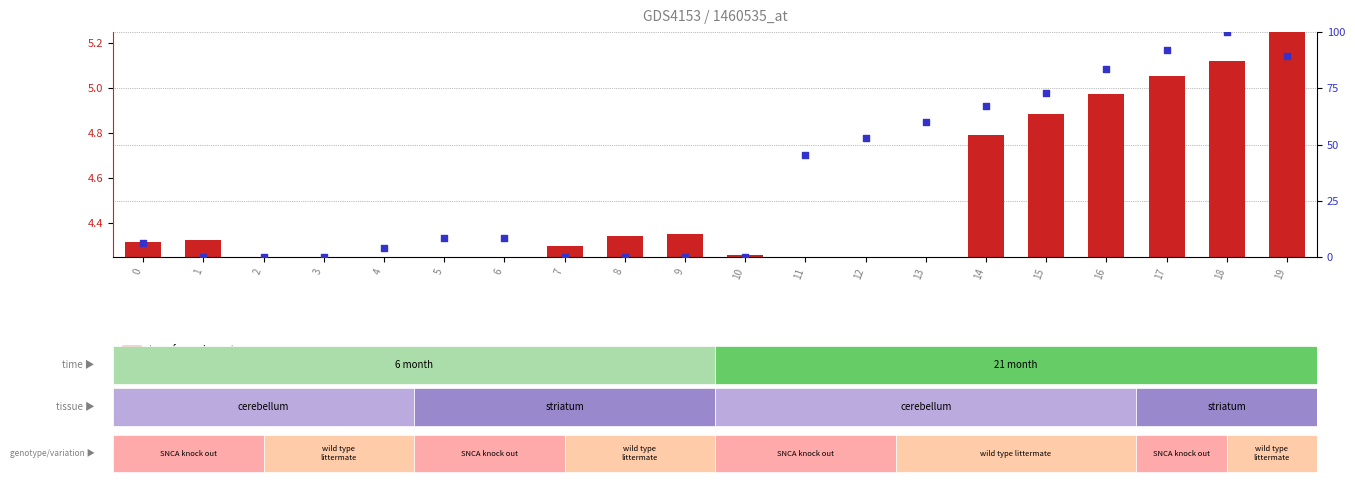

What are all the series names shown in the legend?

transformed count, percentile rank within the sample